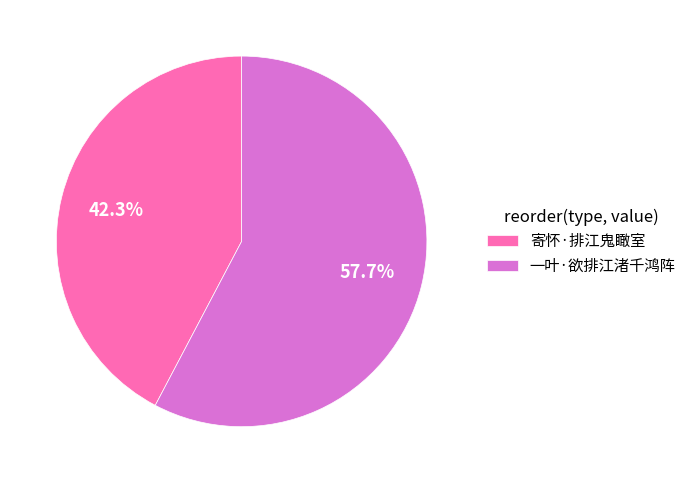

Count the number of slices in the pie.

2